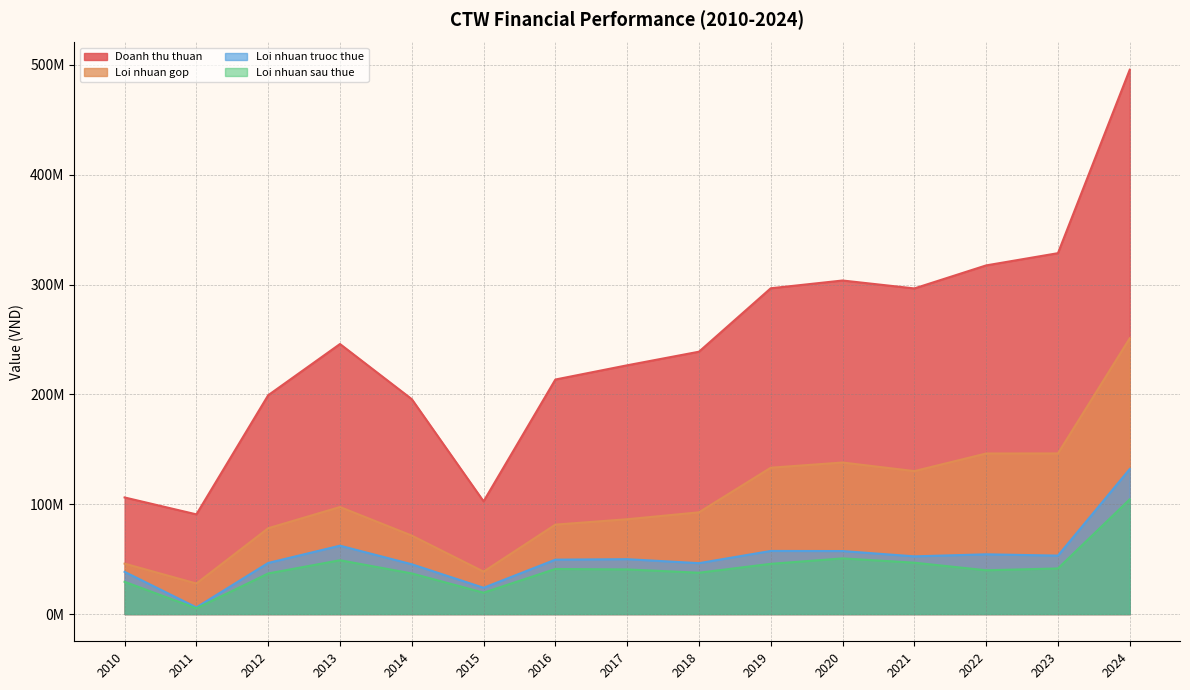

Is it true that Loi nhuan truoc thue equals 86305710 at 2020?

False